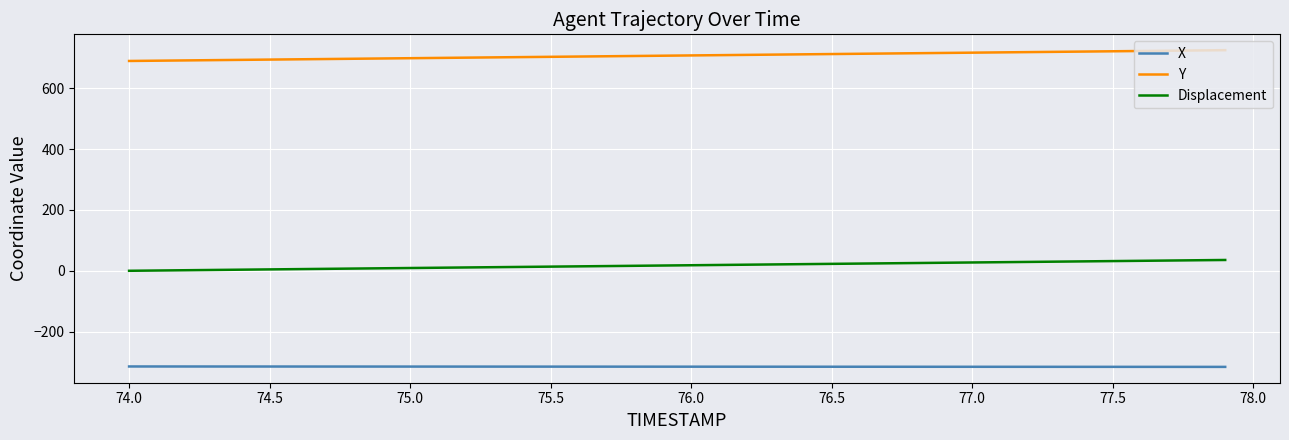

True or false: Displacement and Y cross at least once.

False